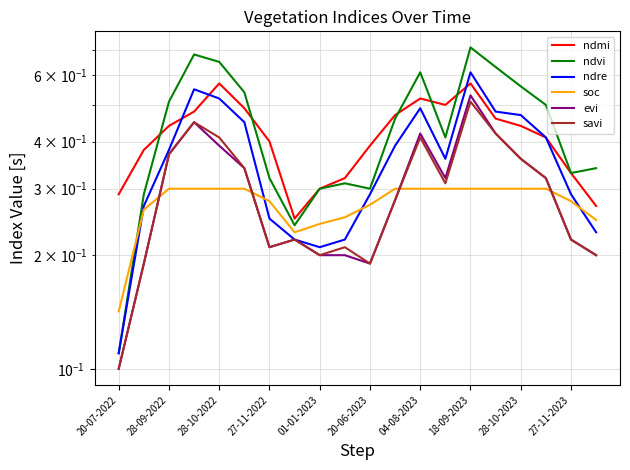

True or false: savi and ndre cross at least once.

False